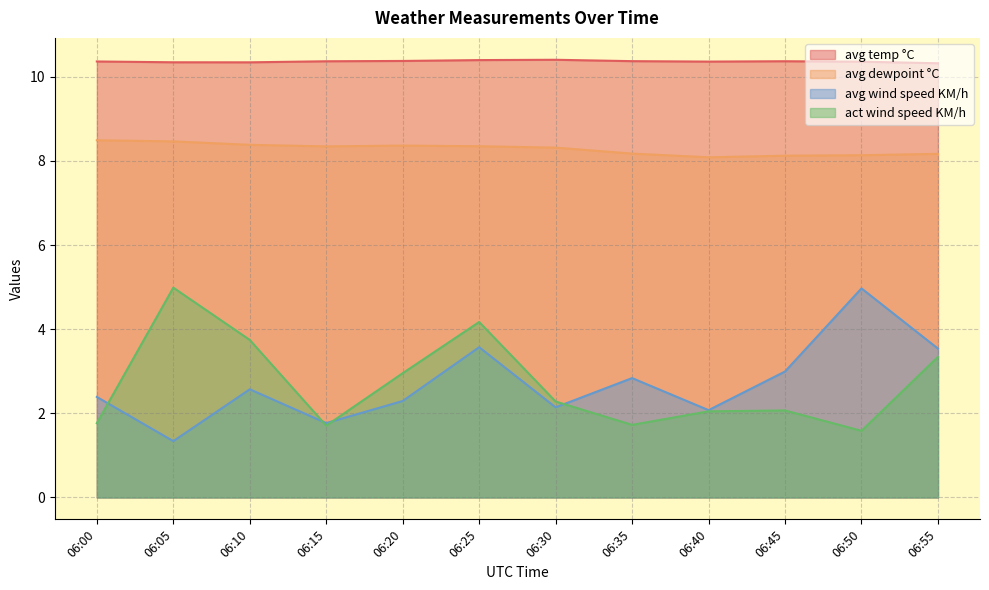

Reading right to left, extract all data points from this chart.

avg temp °C: 06:55=10.3	06:50=10.4	06:45=10.4	06:40=10.4	06:35=10.4	06:30=10.4	06:25=10.4	06:20=10.4	06:15=10.4	06:10=10.3	06:05=10.3	06:00=10.4
avg dewpoint °C: 06:55=8.2	06:50=8.1	06:45=8.1	06:40=8.1	06:35=8.2	06:30=8.3	06:25=8.4	06:20=8.4	06:15=8.3	06:10=8.4	06:05=8.5	06:00=8.5
avg wind speed KM/h: 06:55=3.5	06:50=5.0	06:45=3.0	06:40=2.1	06:35=2.8	06:30=2.1	06:25=3.6	06:20=2.3	06:15=1.8	06:10=2.6	06:05=1.3	06:00=2.4
act wind speed KM/h: 06:55=3.3	06:50=1.6	06:45=2.1	06:40=2.0	06:35=1.7	06:30=2.3	06:25=4.2	06:20=3.0	06:15=1.7	06:10=3.7	06:05=5.0	06:00=1.8